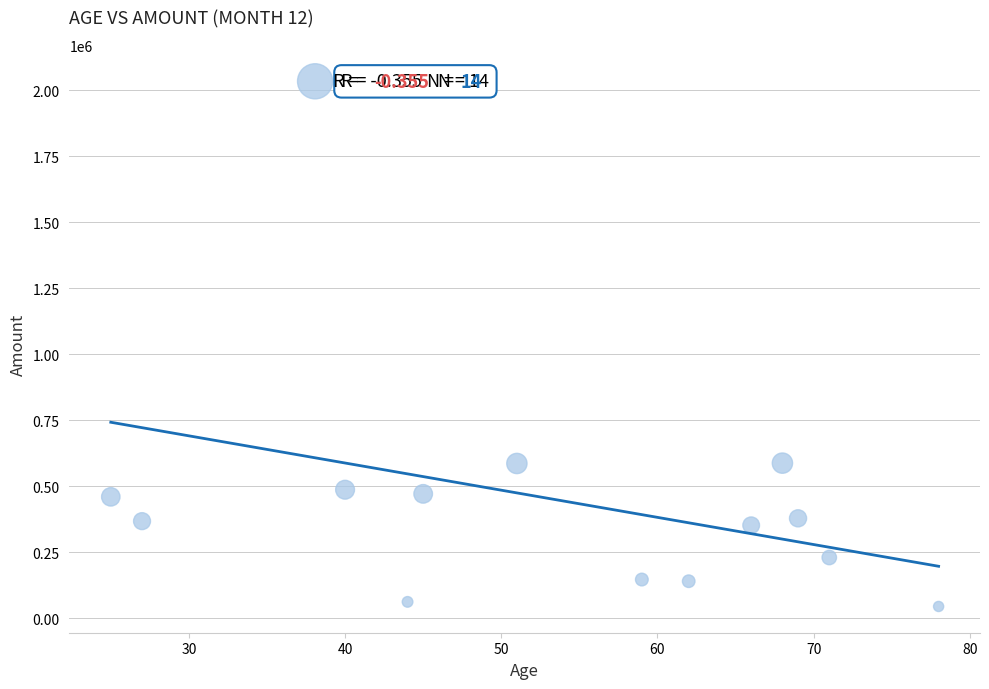

What is the range of Y values (max minus min)?

1988443